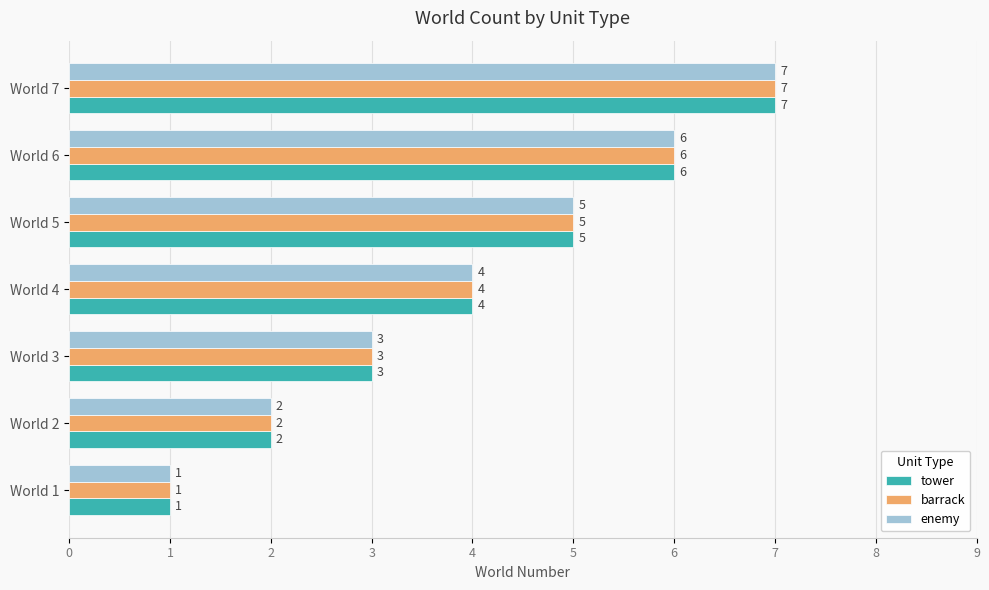

What is the sum of all enemy values?

28